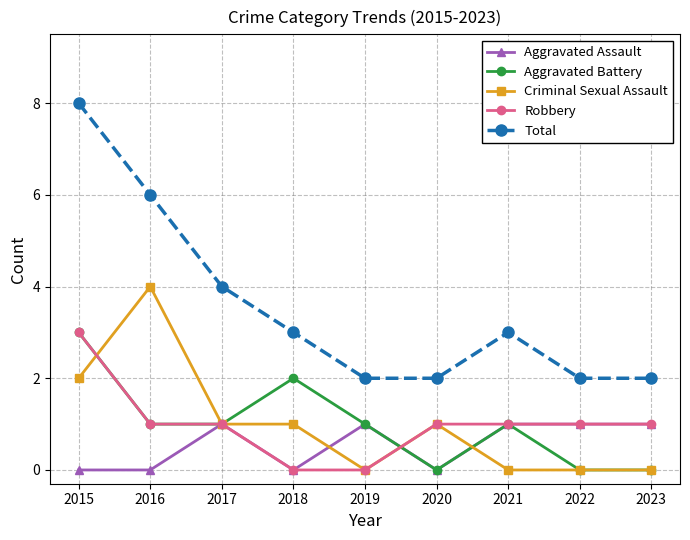

The value of Total at 2023 is 2. True or false?

True